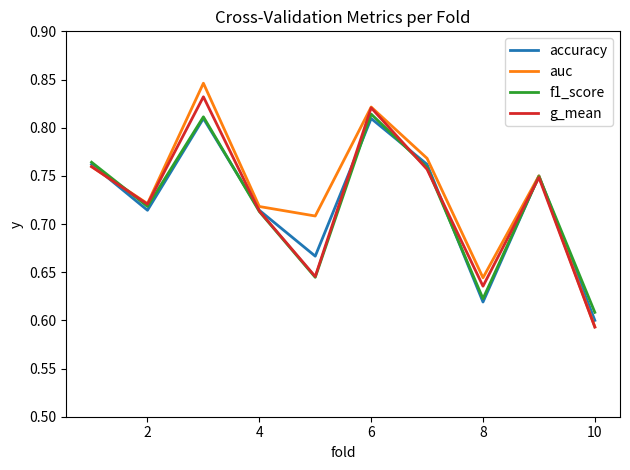

Which series has the largest range (max minus min)?

auc